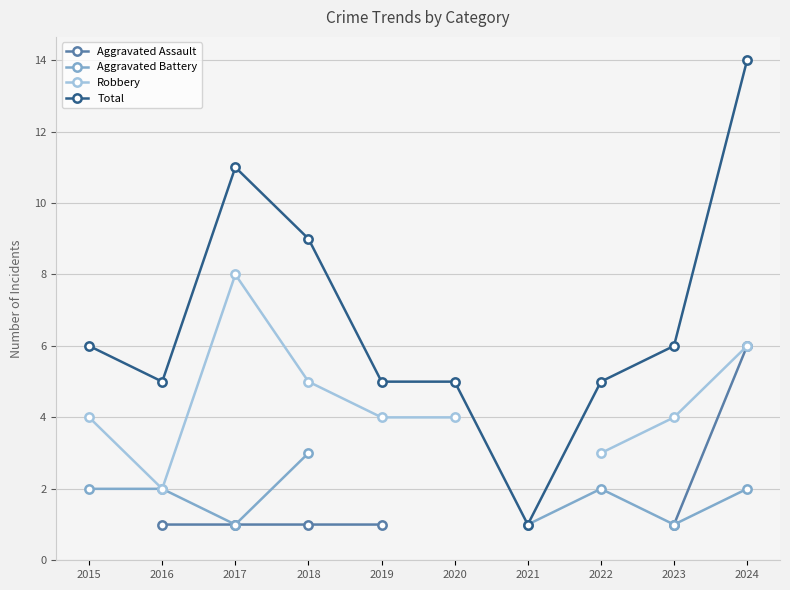

How many interior local peaks does the Robbery series have?

1